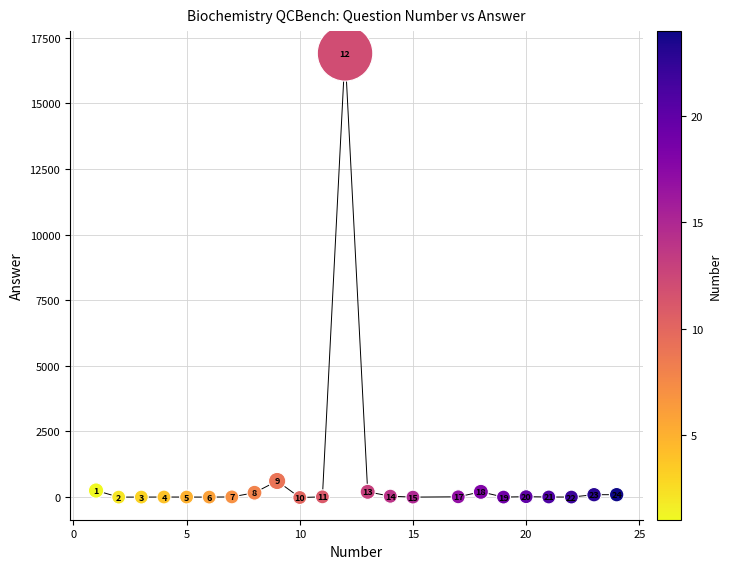

What Y value in the scatter plot is closest to 8442?

613.0